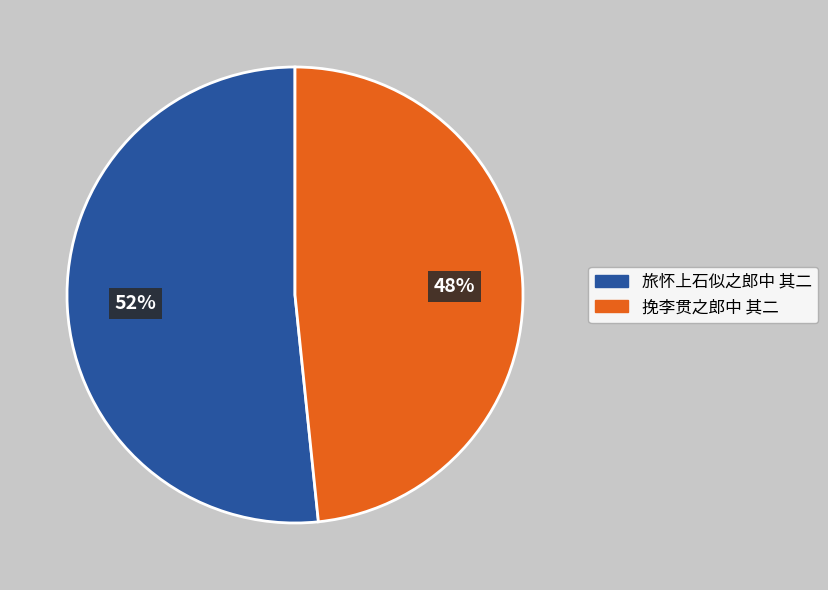

Count the number of slices in the pie.

2